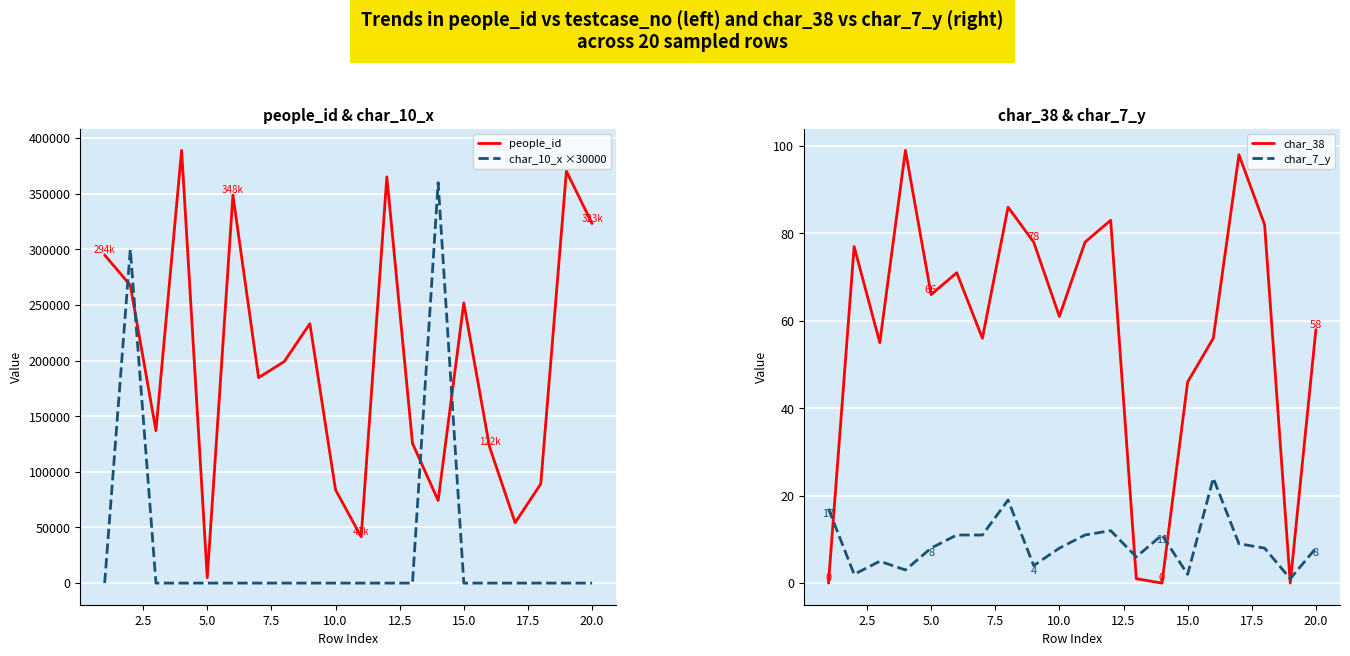

What is the maximum value for people_id?

389001